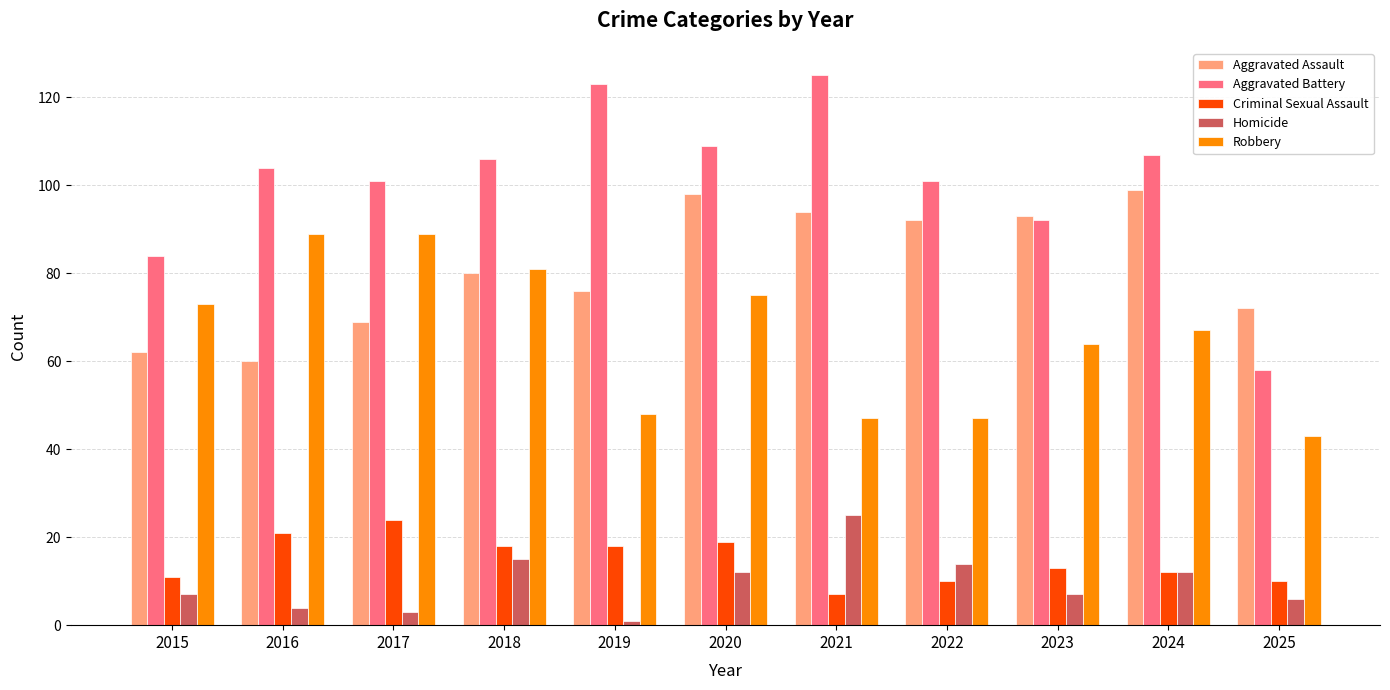

Which series has the widest spread of values?

Aggravated Battery